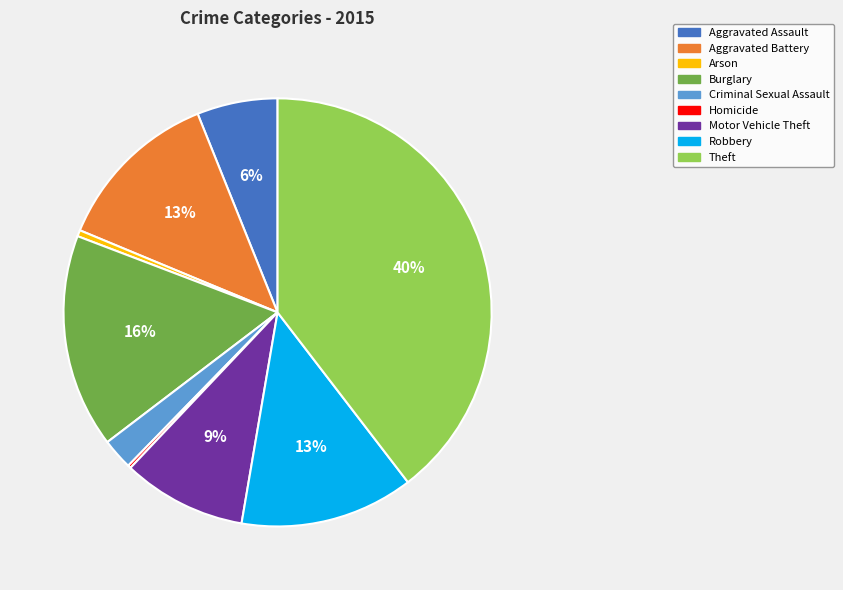

The Theft slice represents 40% of the pie. True or false?

True